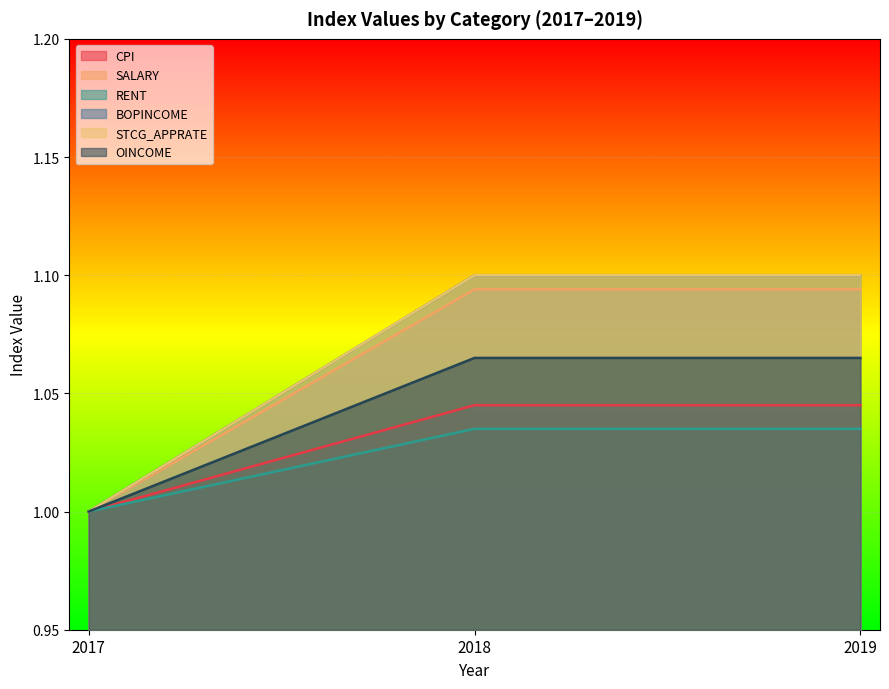

What is the spread (max minus min) of values at 2018?

0.1